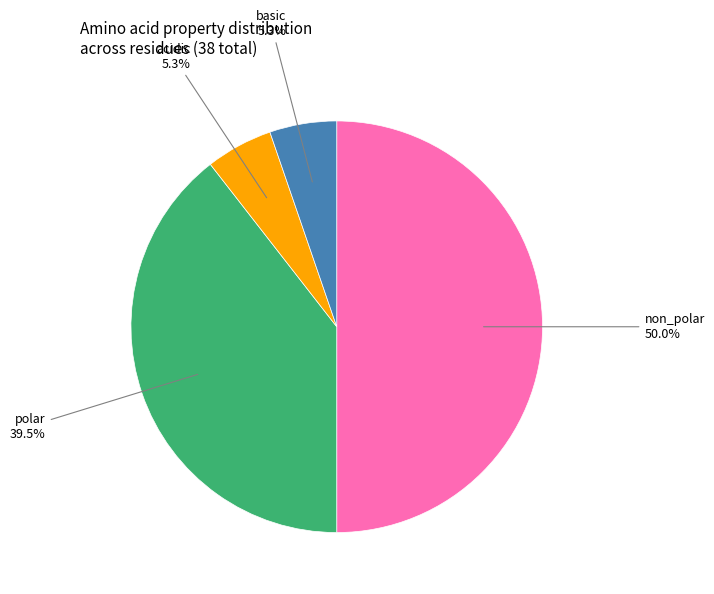

Which category has the smallest portion of the pie?

acidic